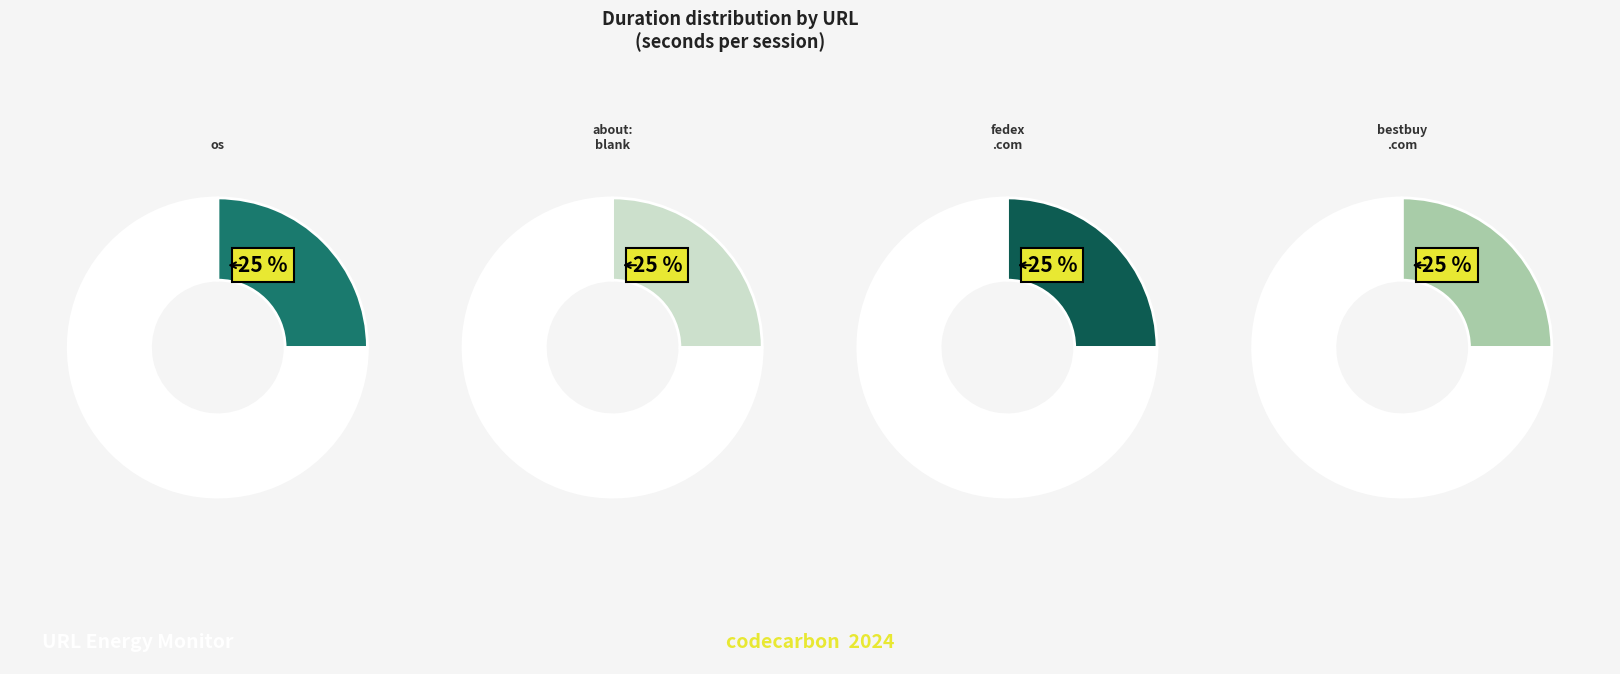

To the nearest percent, what is the average slice percentage?

25%